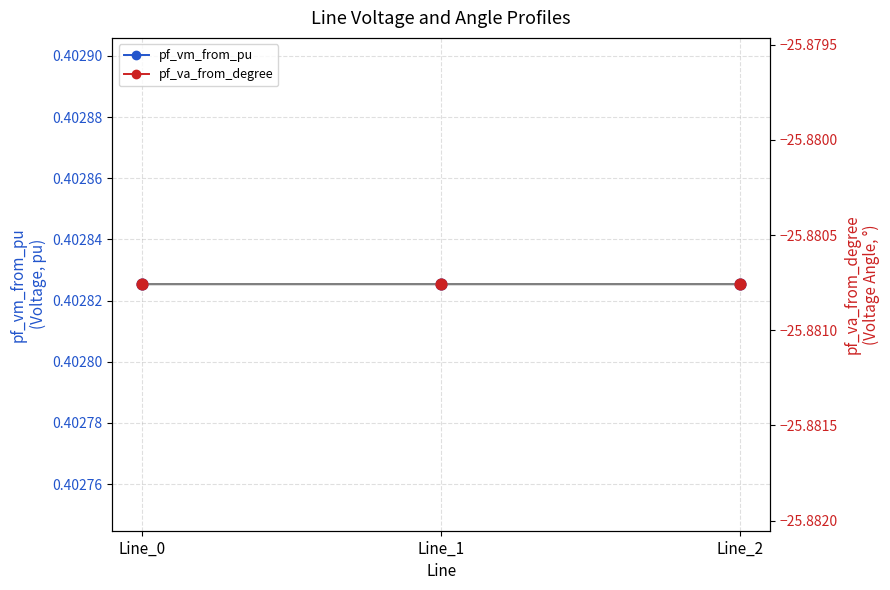

Which series contains the highest Y value?

pf_vm_from_pu